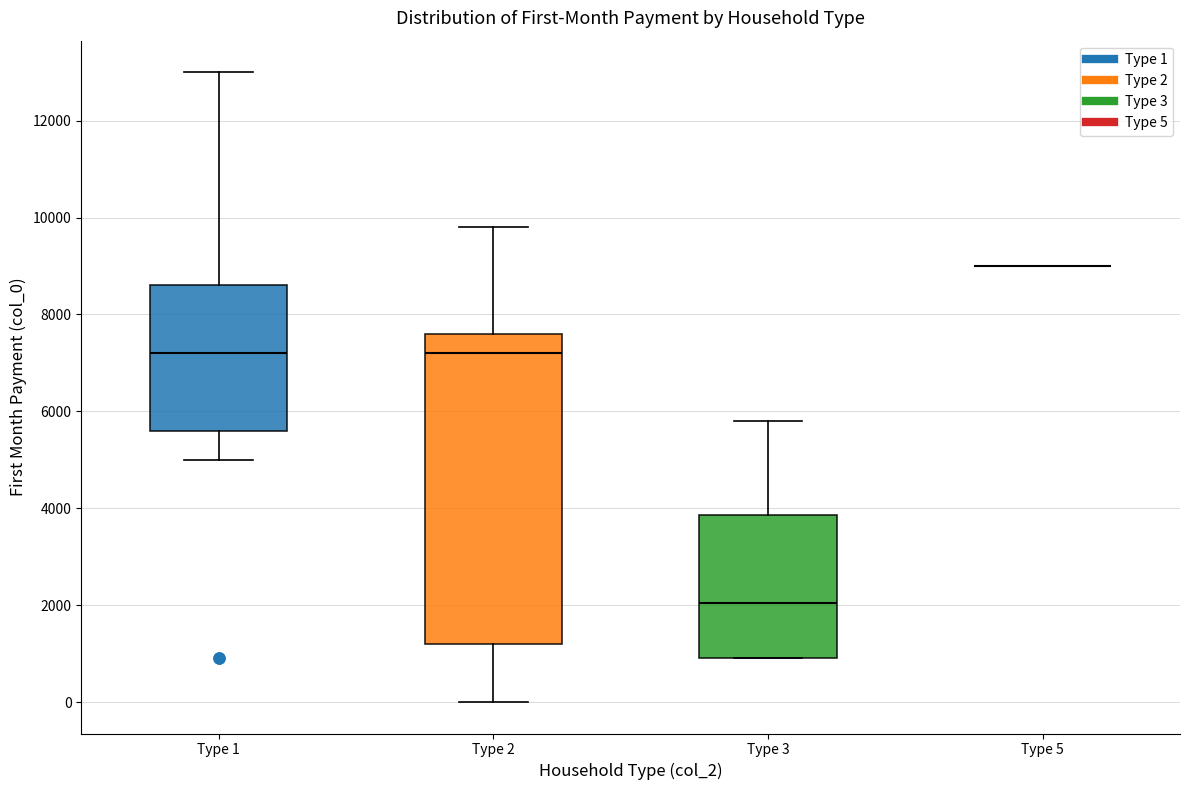

Comparing the boxes themselves (not the whiskers), which one is the tallest?

Type 2